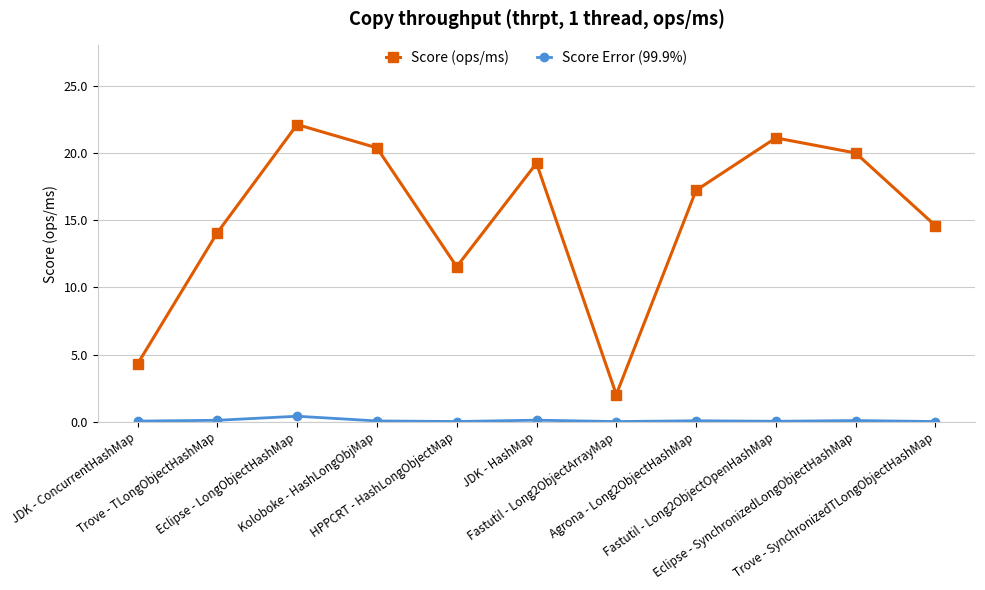

True or false: Score Error (99.9%) has more than 1 points higher than both neighbors.

True